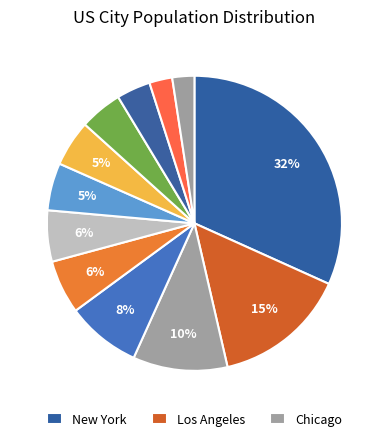

Count the number of slices in the pie.

12